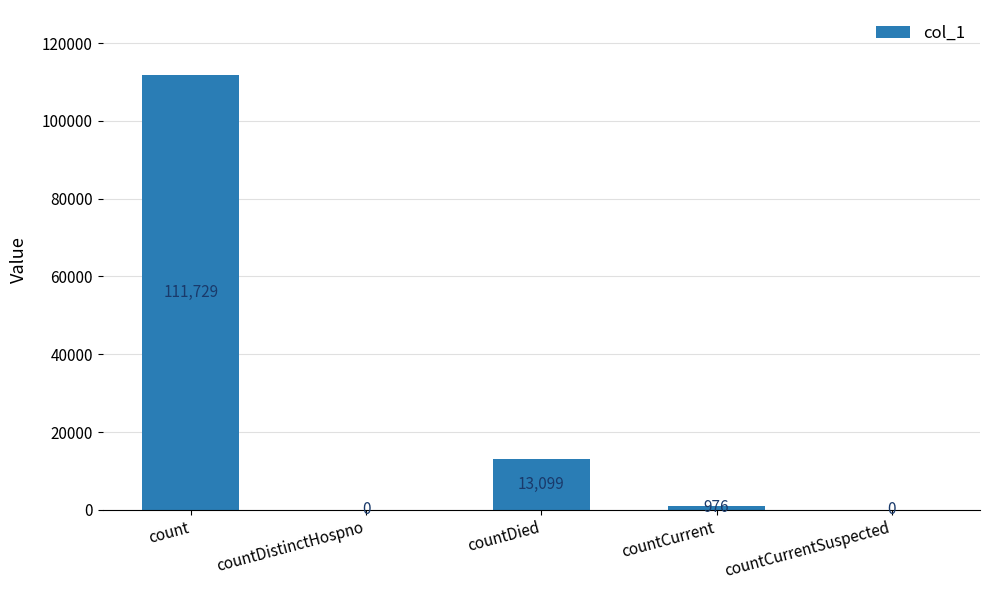

The value at countDistinctHospno is 0. True or false?

True